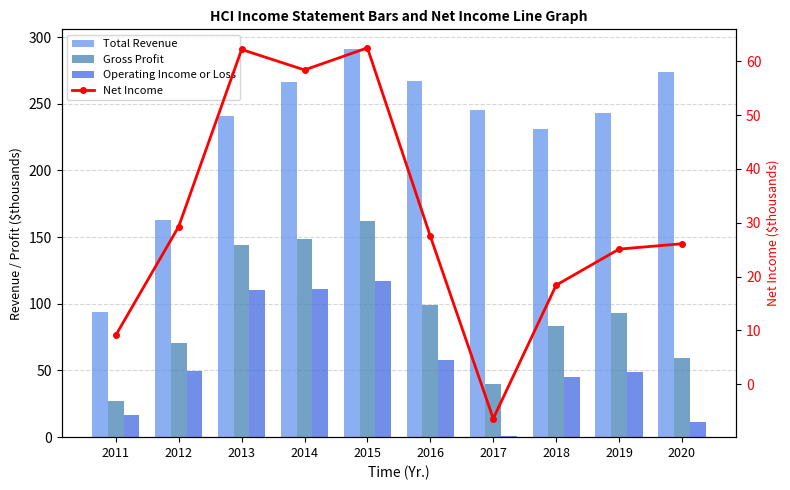

Which series has the widest spread of values?

Total Revenue